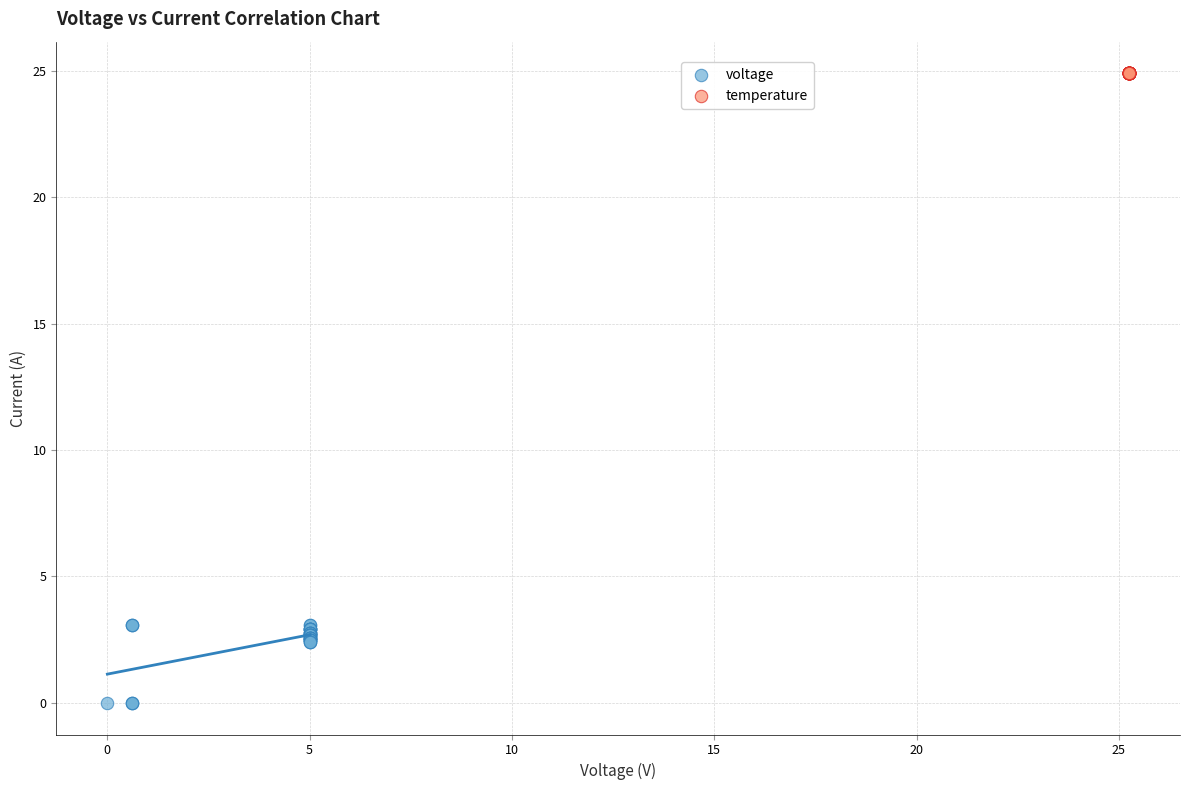

Which series reaches the minimum Y coordinate?

voltage